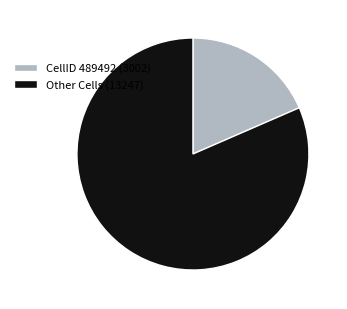

True or false: Other Cells (13247) accounts for 82% of the total.

True